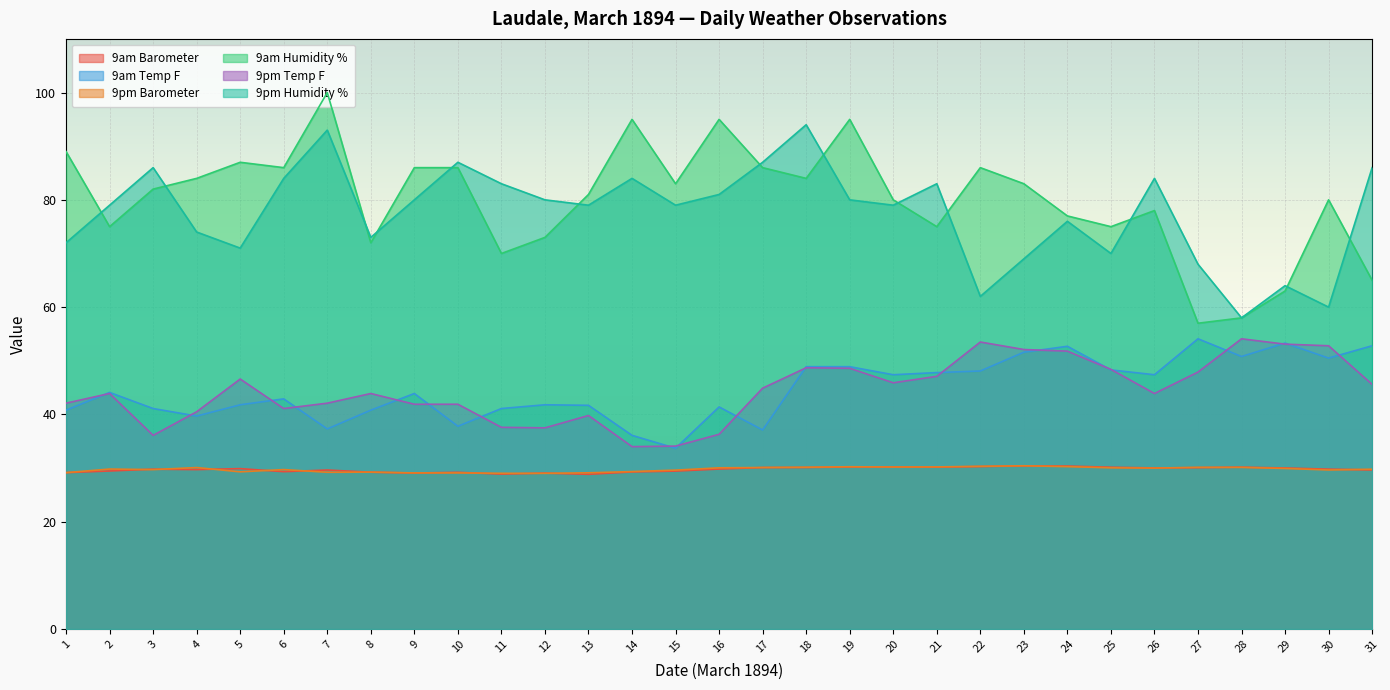

What is the sum of all 9pm Humidity % values?

2405.0